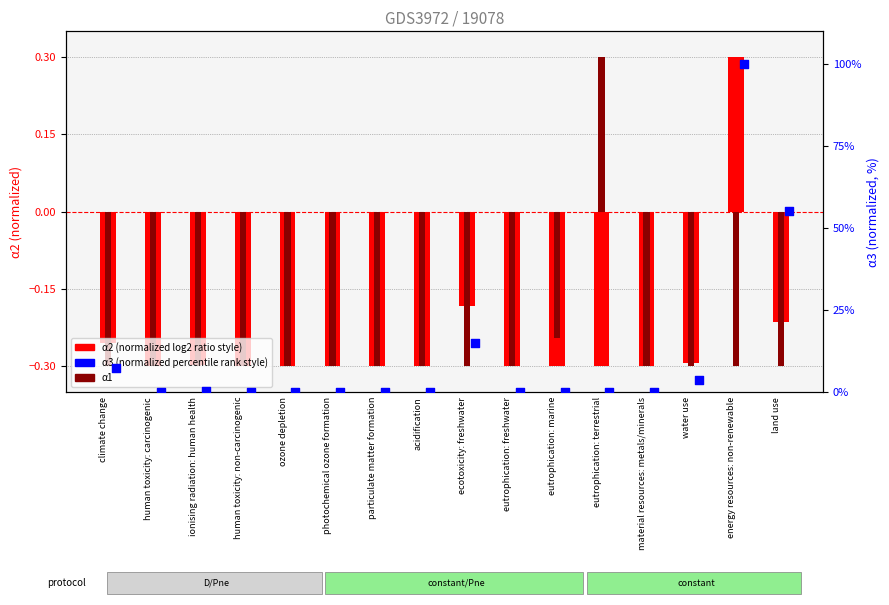

Which series has the largest total across all categories?

α3